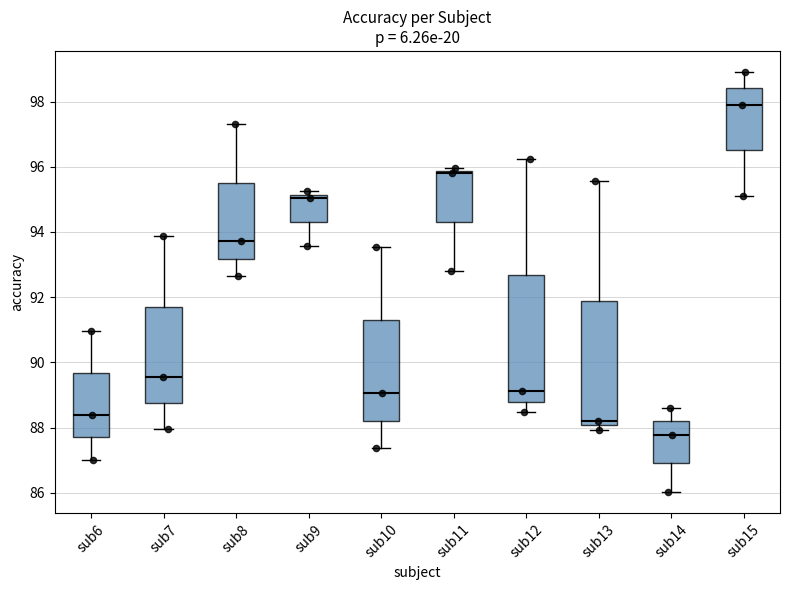

Where does the median line of the box for sub15 sit on the y-axis? The values are not printed on the chart, so give them approximately, as read against the axis.

98.0